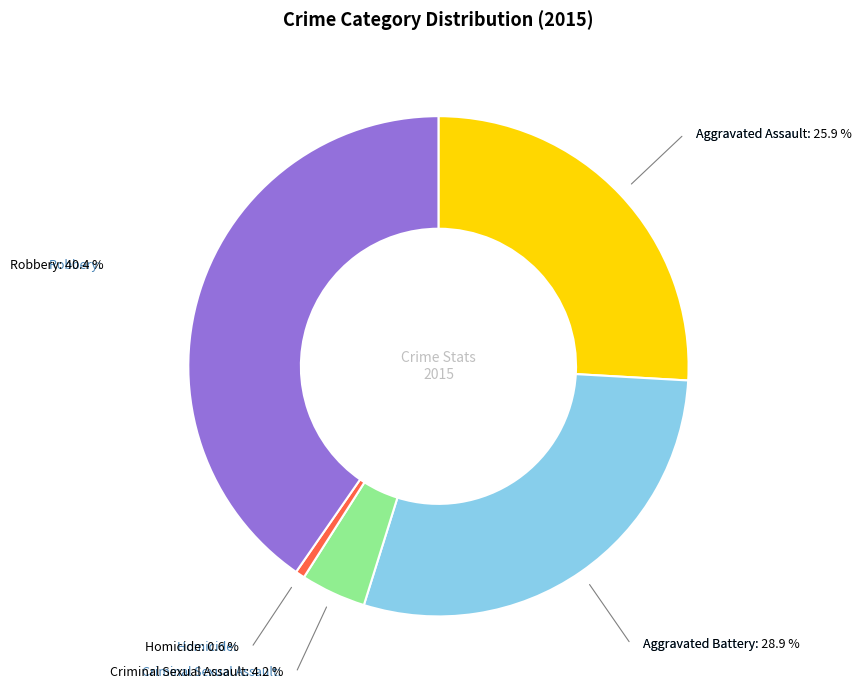

Which slice is the largest?

Robbery